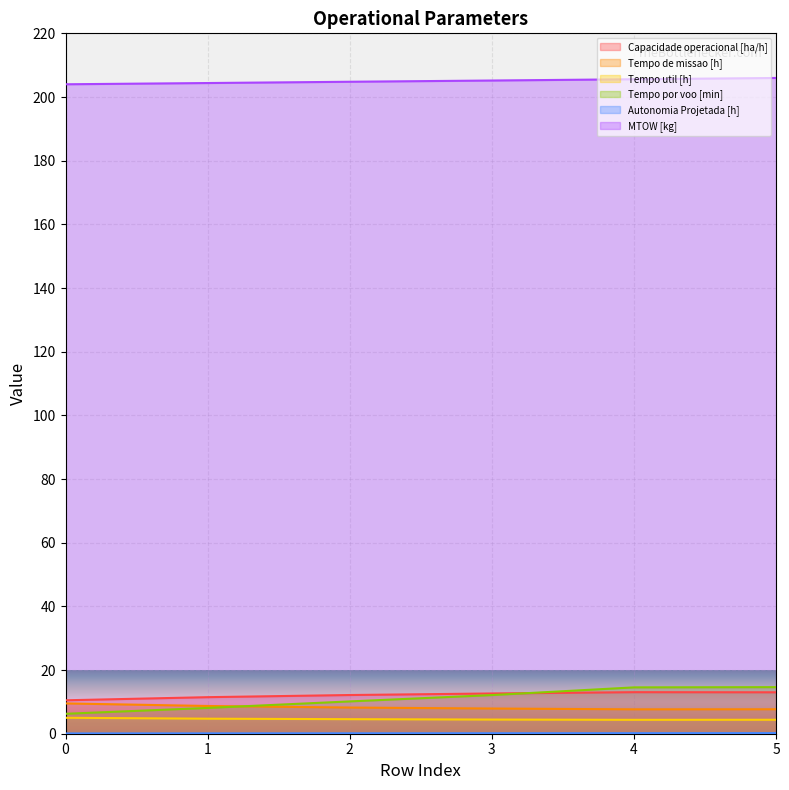

True or false: Tempo util [h] and Tempo de missao [h] cross at least once.

False